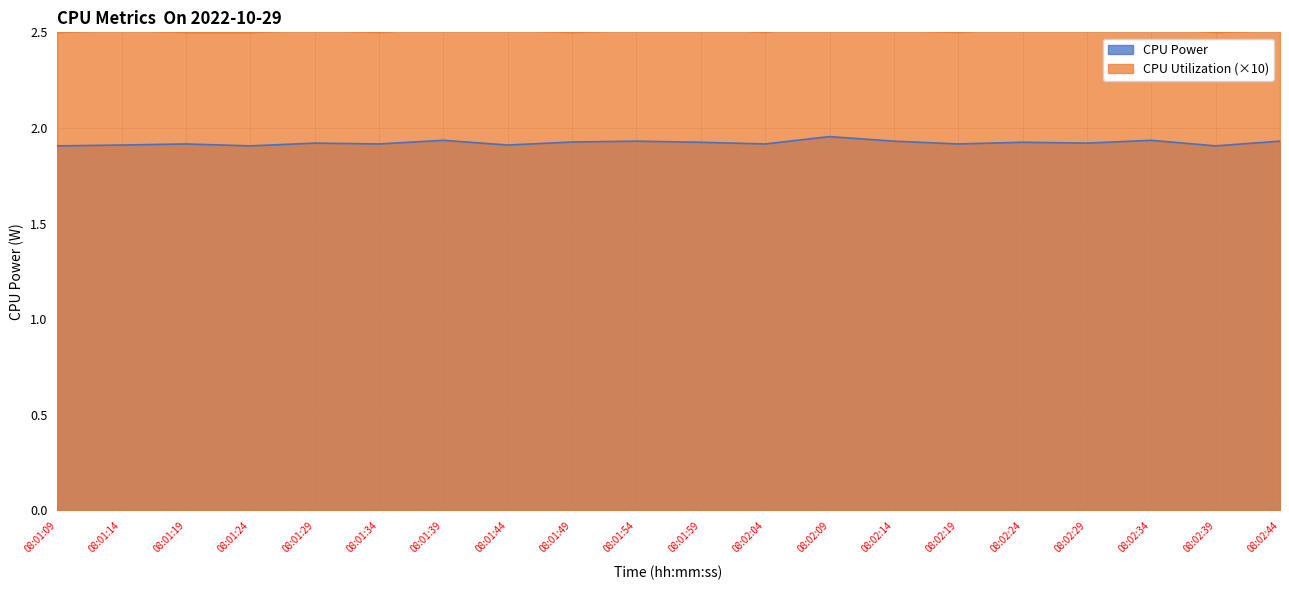

The CPU Utilization series shows 4.4 at 08:02:24. True or false?

False